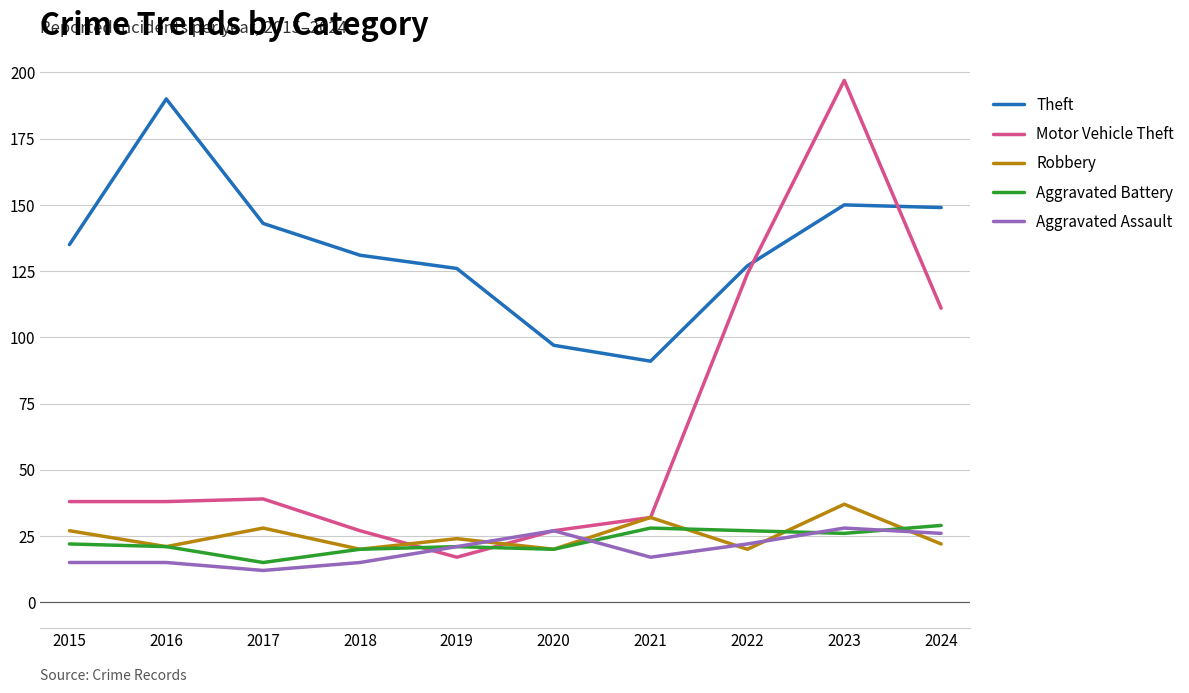

What is the minimum value for Aggravated Battery?

15